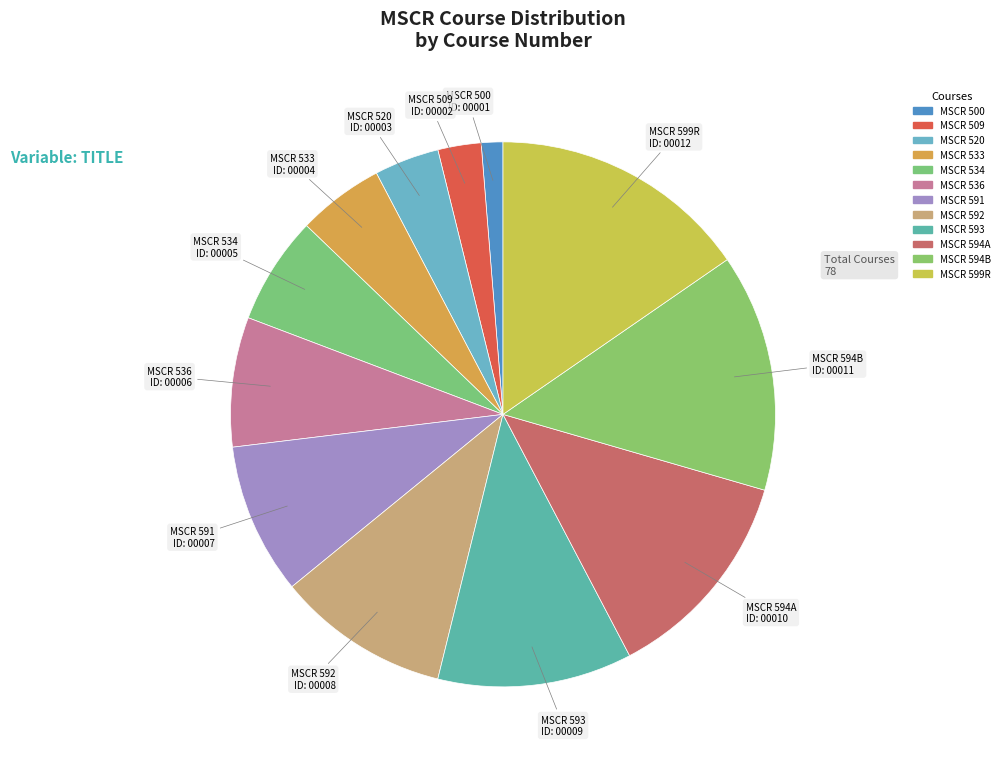

Count the number of slices in the pie.

12